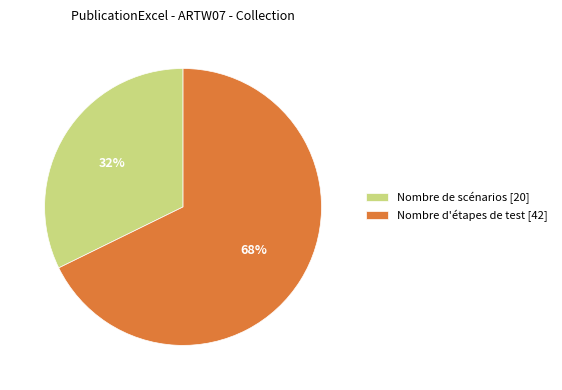

Count the number of slices in the pie.

2